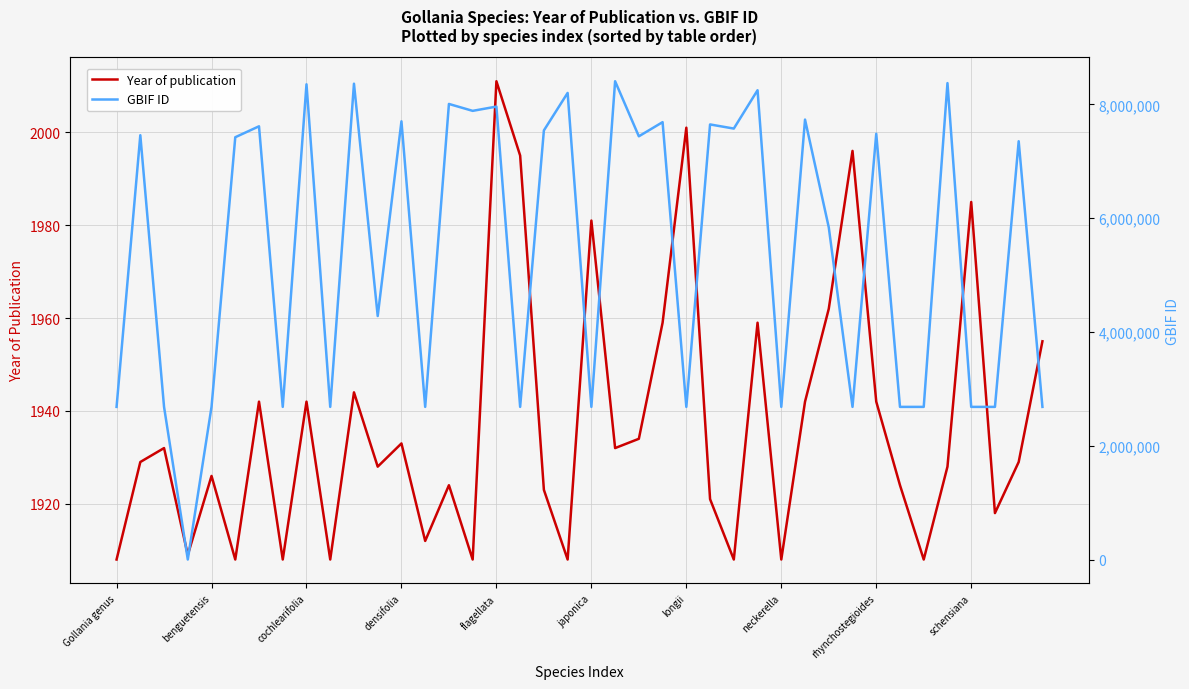

How many lines are shown in the chart?

2